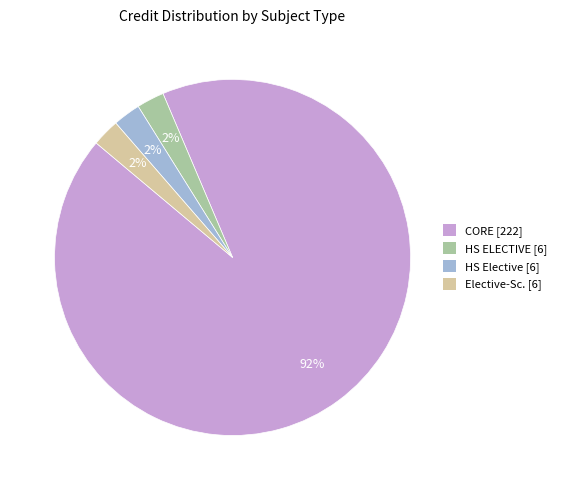

To the nearest percent, what is the difference between the largest and smallest slice percentages?

90%